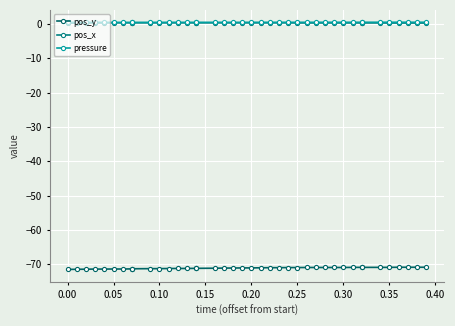

What is the value of the pressure point at the 10th from the left?

0.5